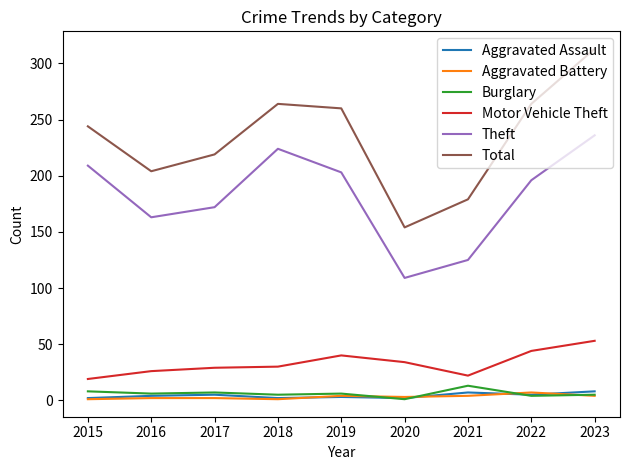

What is the maximum value shown in the chart?

313